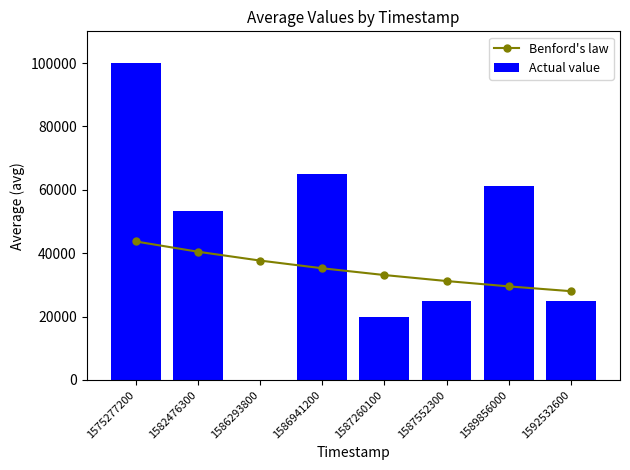

Rank the series by their maximum value, from lowest to highest.

Benford's law, Actual value